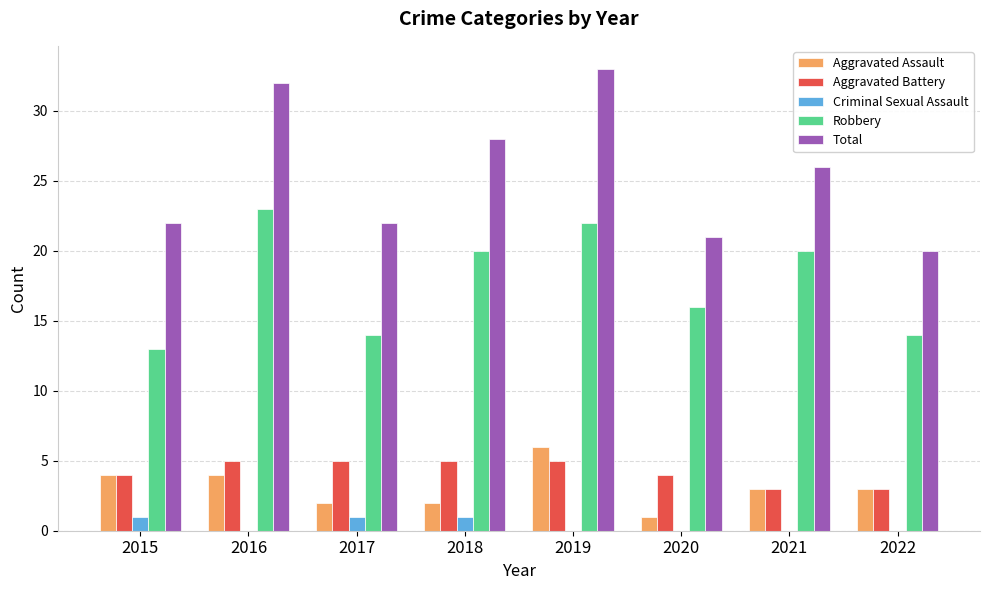

Does the chart contain stacked bars?

No